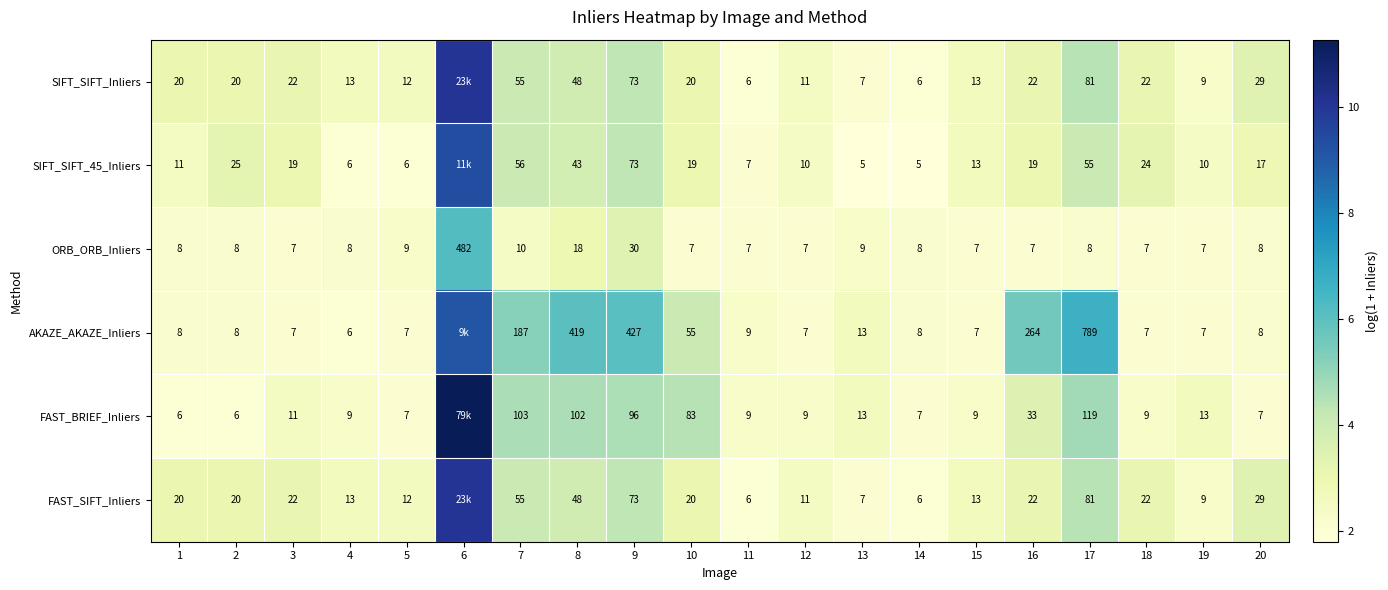

Is the value of SIFT_SIFT_45_Inliers at 5 greater than the value of FAST_BRIEF_Inliers at 13?

No